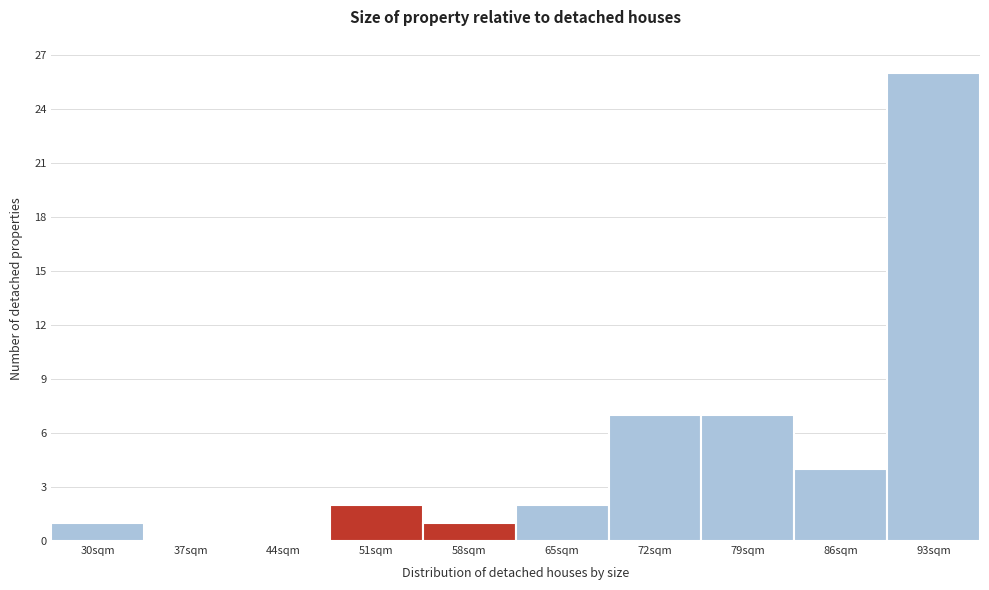

Reading left to right, extract all data points from this chart.

30sqm=1	37sqm=0	44sqm=0	51sqm=2	58sqm=1	65sqm=2	72sqm=7	79sqm=7	86sqm=4	93sqm=26